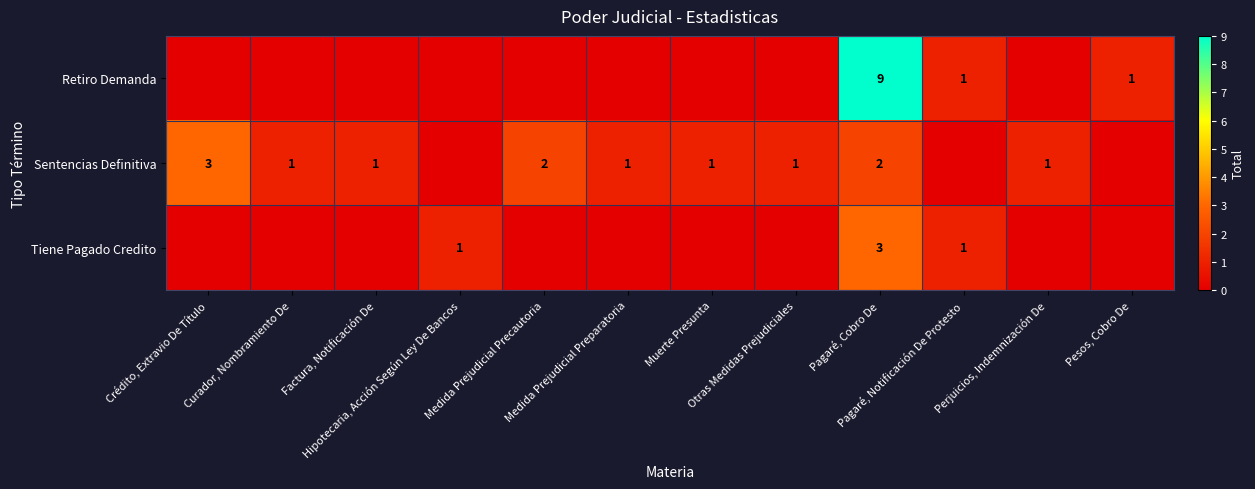

Rank the series by their average value, from highest to lowest.

Sentencias Definitiva, Retiro Demanda, Tiene Pagado Credito